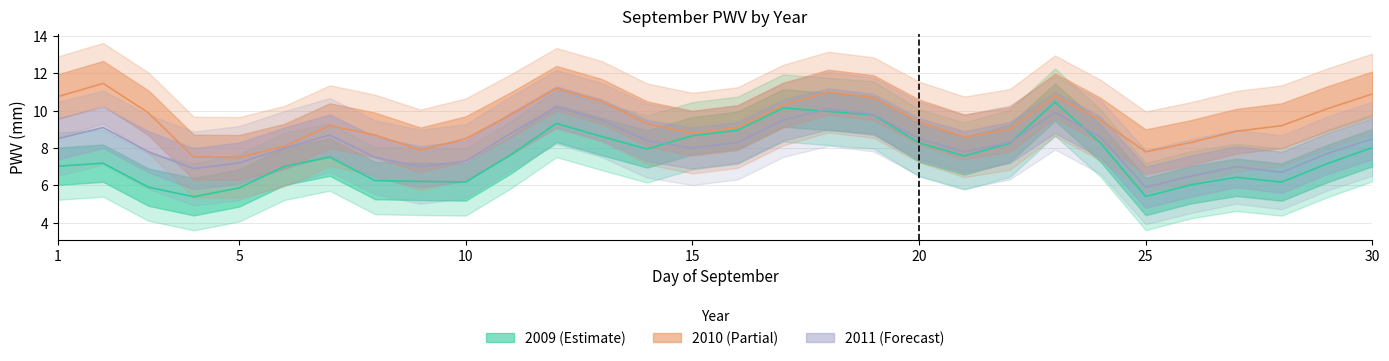

True or false: 2011 and 2010 cross at least once.

False